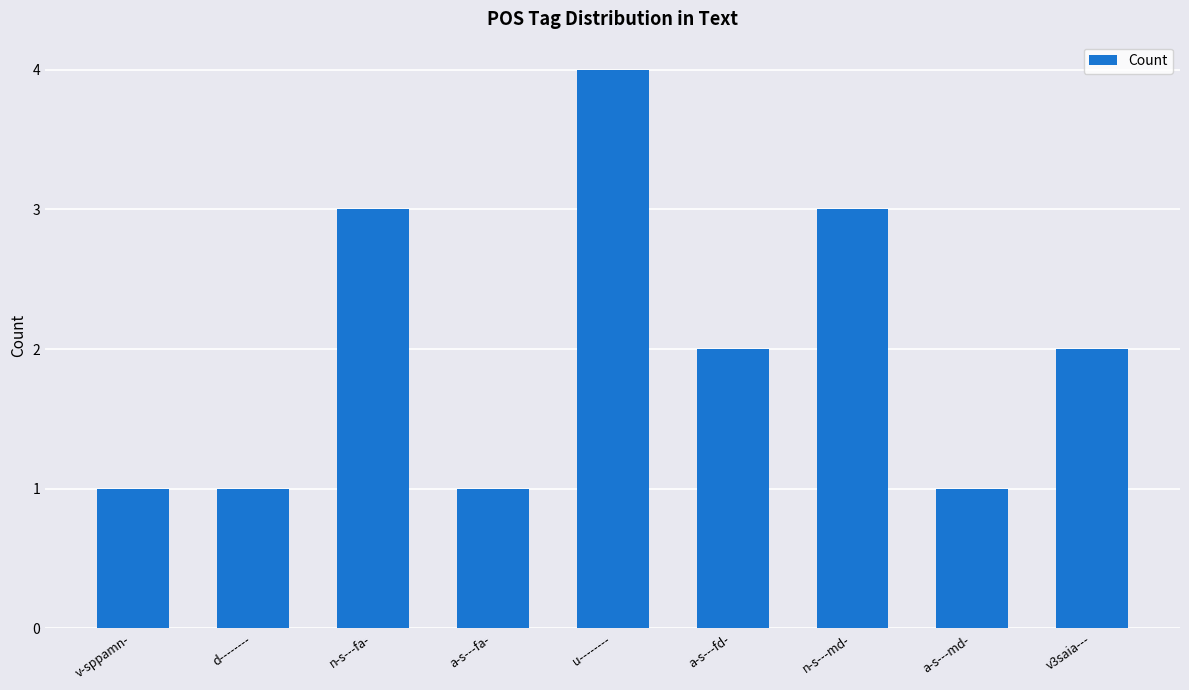

How many bars are there in total?

9